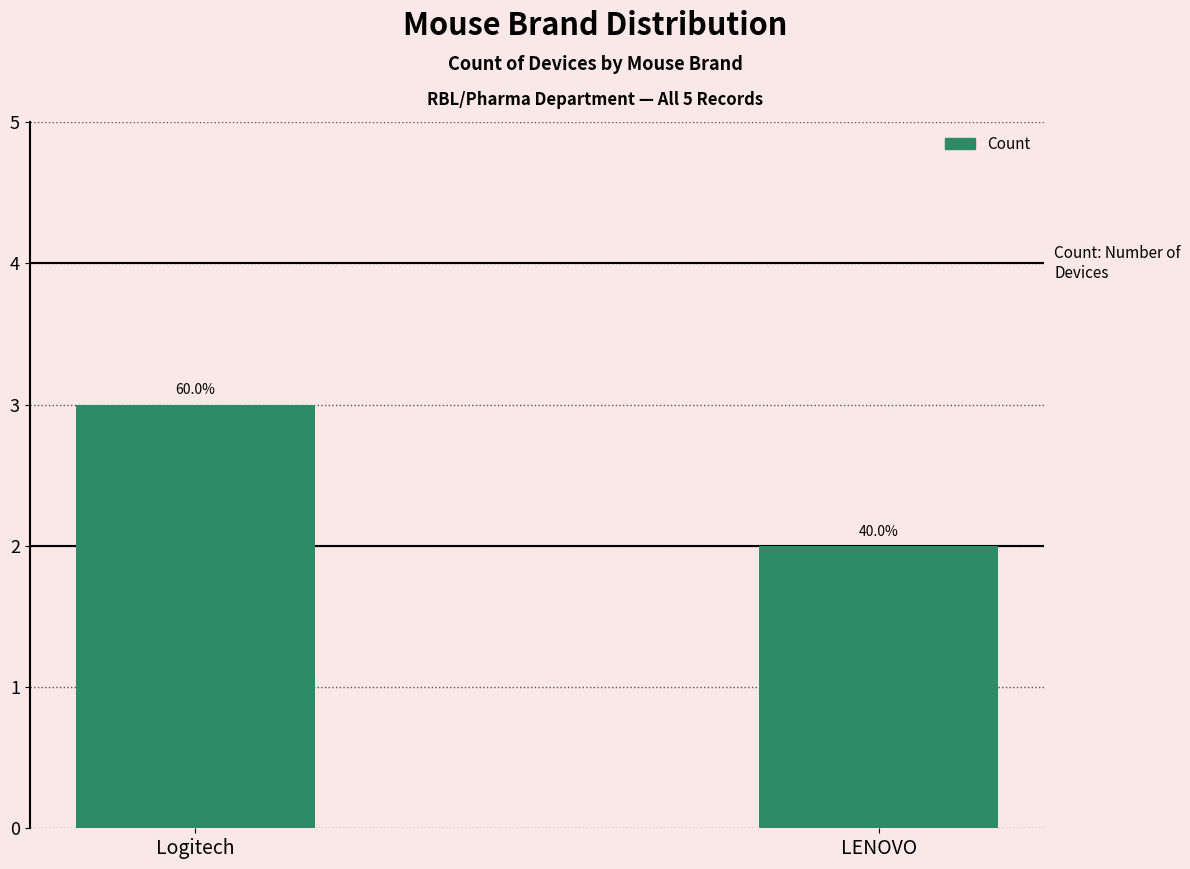

Reading left to right, extract all data points from this chart.

Logitech=3	LENOVO=2